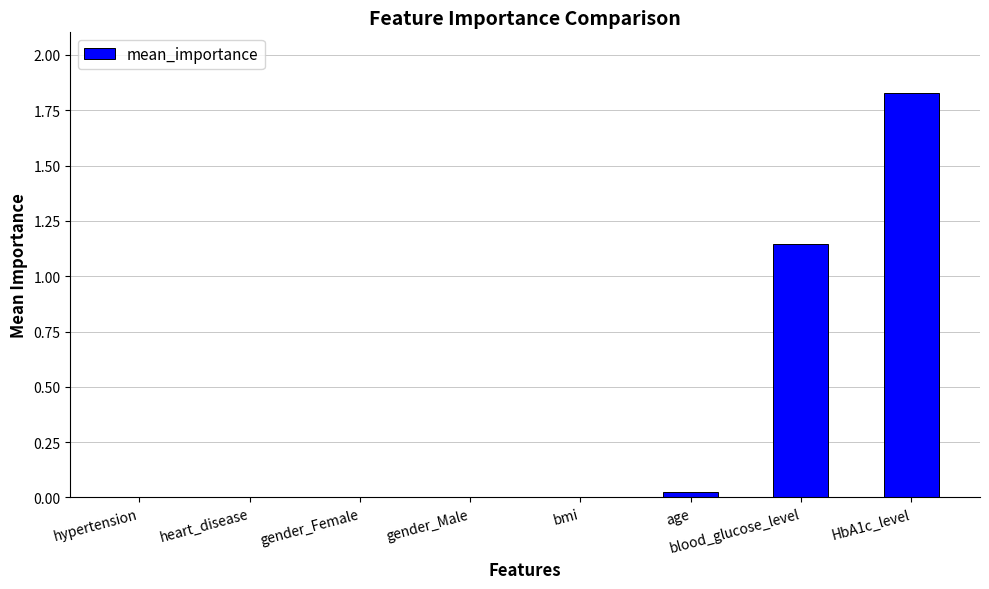

At which category does the chart reach its peak across all series?

HbA1c_level